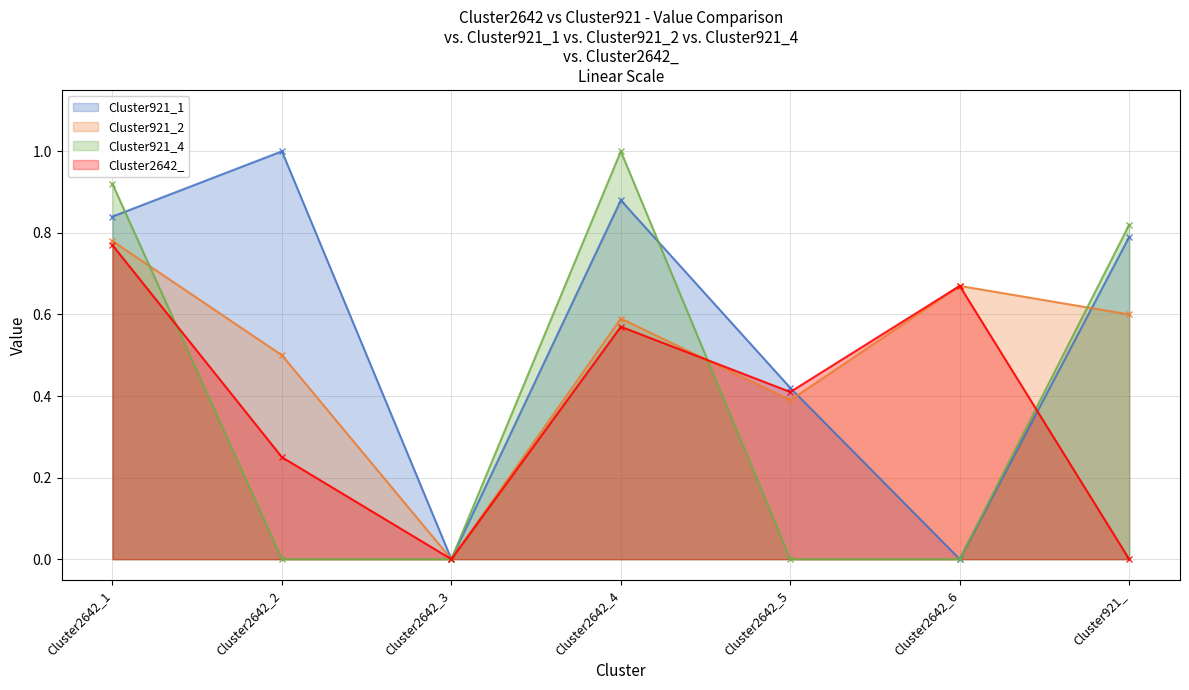

How many data points in Cluster2642_ are above 0?

5